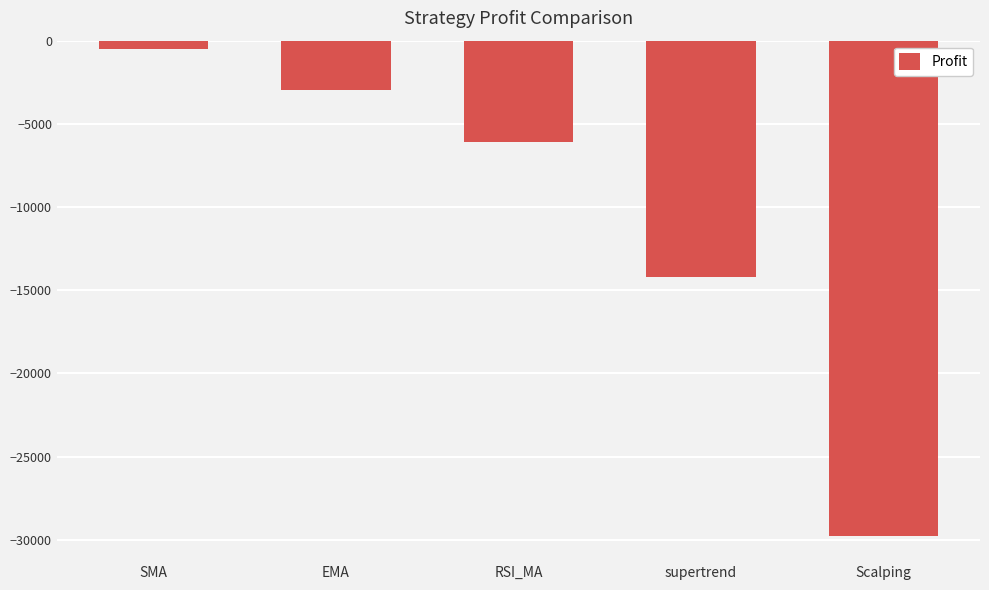

What position from the left is SMA?

1